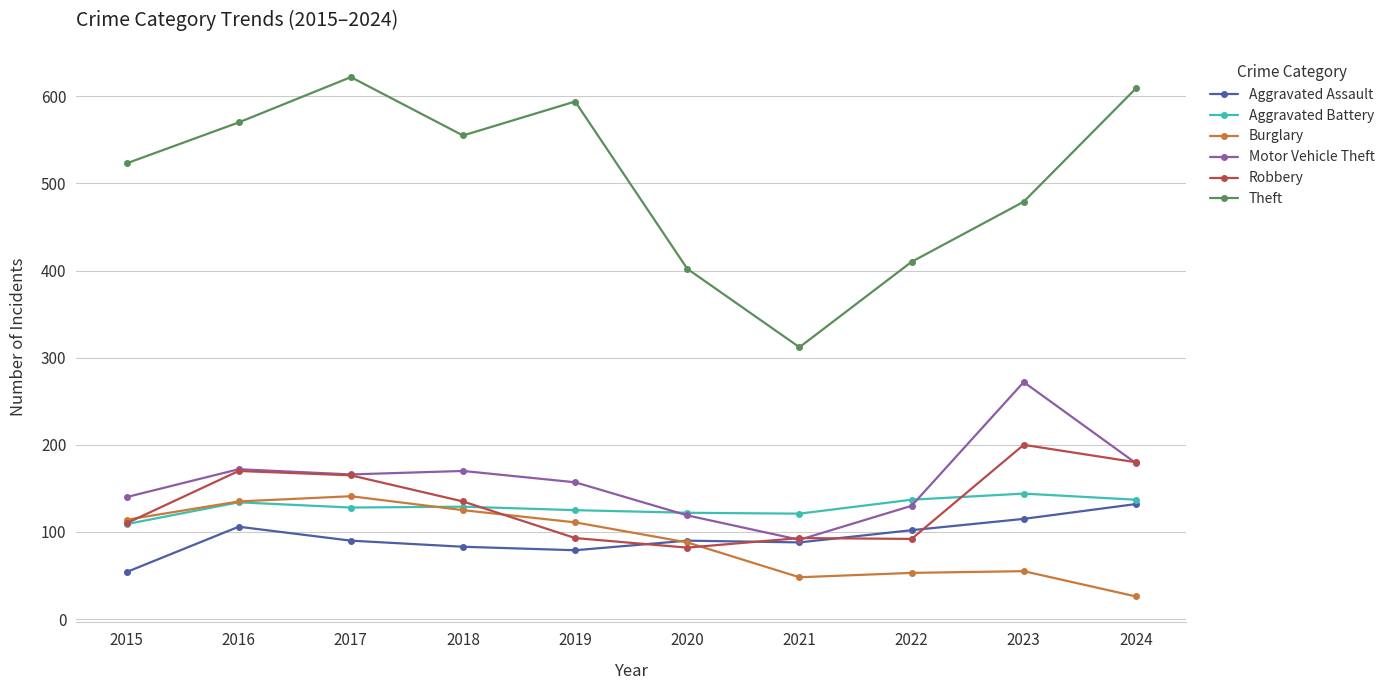

How many lines are shown in the chart?

6